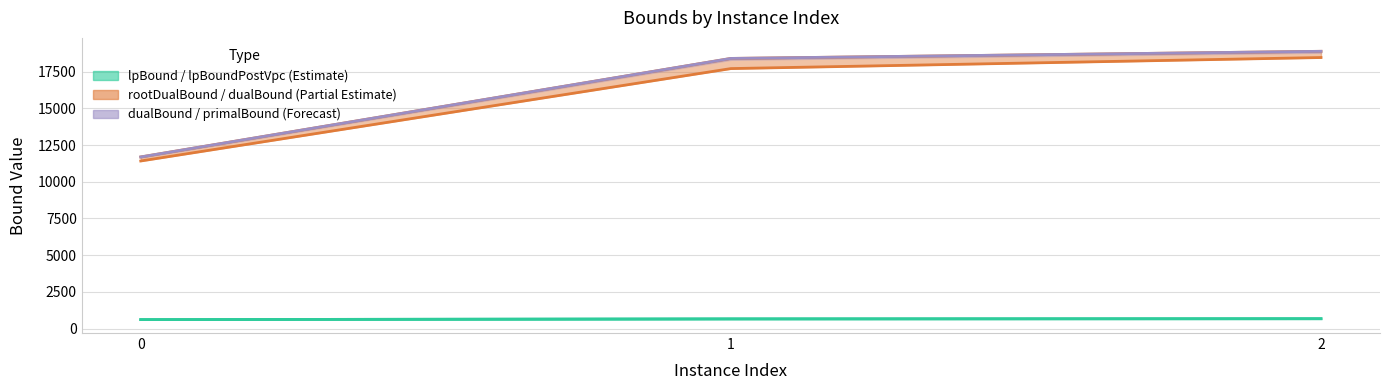

What is the value of the dualBound point at the 3rd from the left?

18885.0